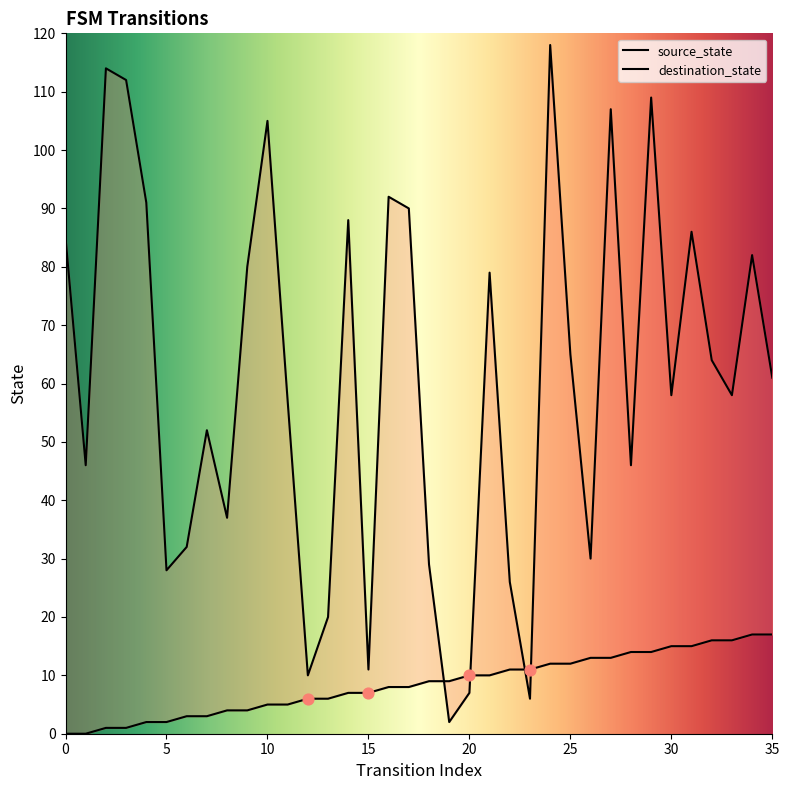

At which category is the sum across all series the highest?

24